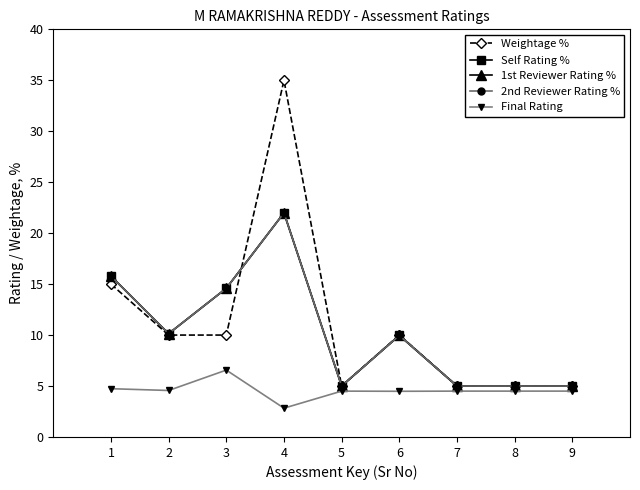

Is it true that 1st Reviewer Rating % equals 39.5 at 4?

False